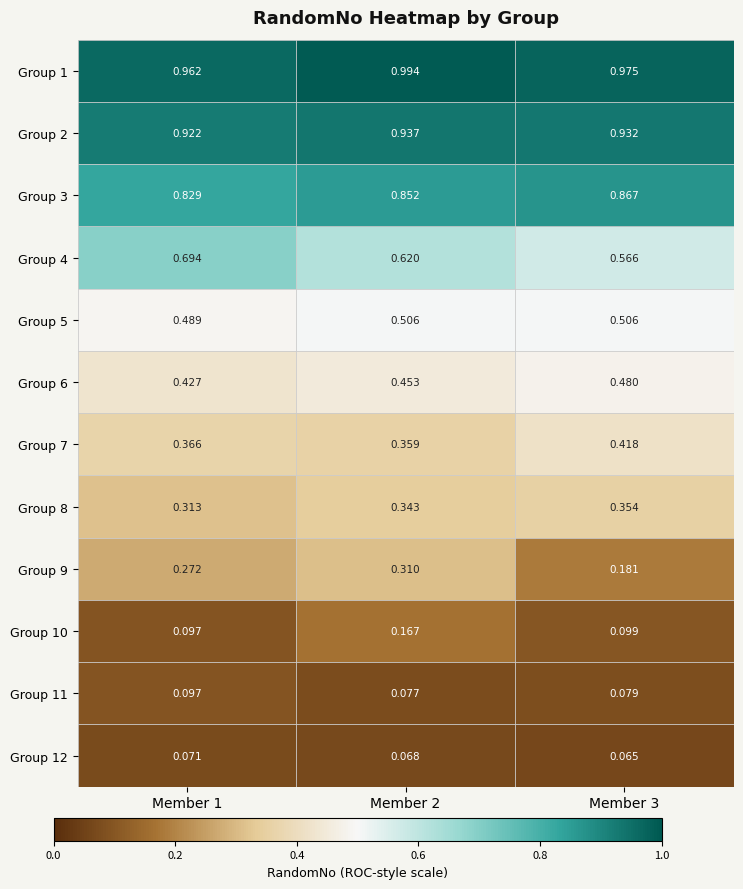

Between Member 2 and Member 3, which series saw the biggest shift?

Group 9